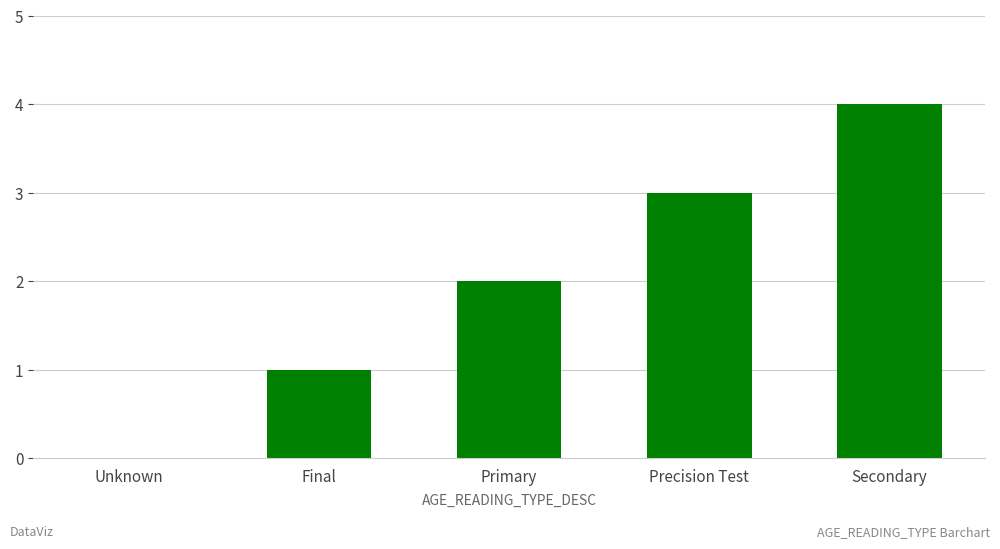

Reading right to left, list all the values displayed in this chart.

4	3	2	1	0